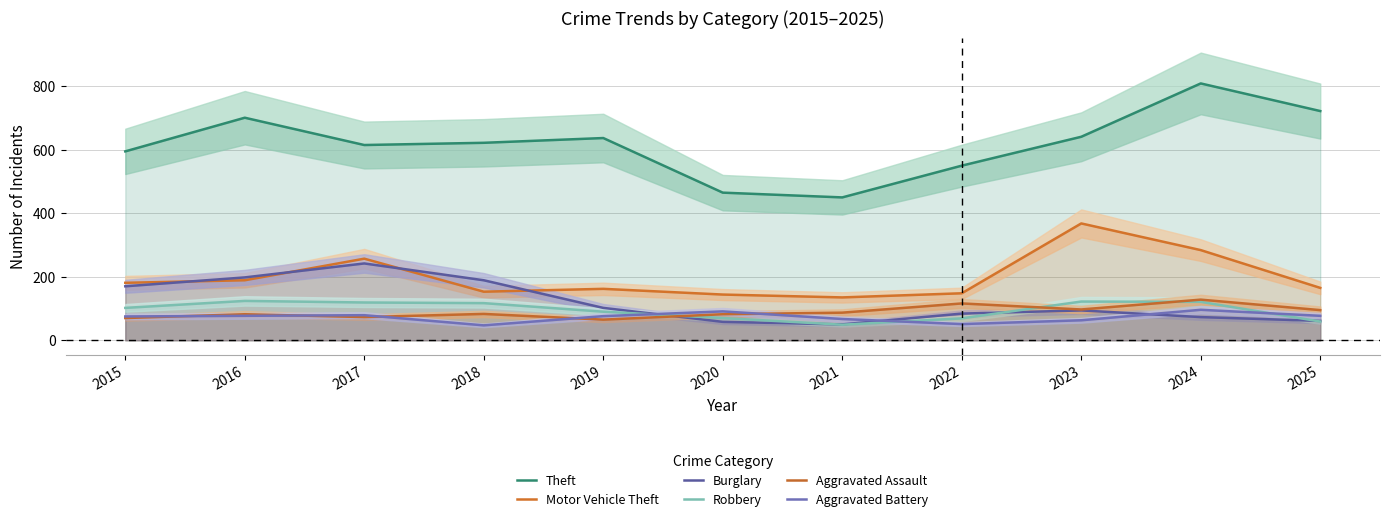

Reading left to right, transcribe all the data shown in this chart.

Theft: 2015=595	2016=701	2017=615	2018=622	2019=637	2020=465	2021=450	2022=550	2023=641	2024=809	2025=722
Motor Vehicle Theft: 2015=181	2016=189	2017=257	2018=153	2019=162	2020=144	2021=135	2022=148	2023=368	2024=284	2025=165
Burglary: 2015=170	2016=198	2017=242	2018=189	2019=102	2020=58	2021=50	2022=84	2023=94	2024=73	2025=61
Robbery: 2015=102	2016=124	2017=119	2018=117	2019=90	2020=70	2021=49	2022=69	2023=122	2024=121	2025=59
Aggravated Assault: 2015=70	2016=82	2017=73	2018=83	2019=65	2020=82	2021=87	2022=116	2023=97	2024=128	2025=95
Aggravated Battery: 2015=75	2016=77	2017=79	2018=47	2019=76	2020=91	2021=67	2022=51	2023=63	2024=96	2025=77